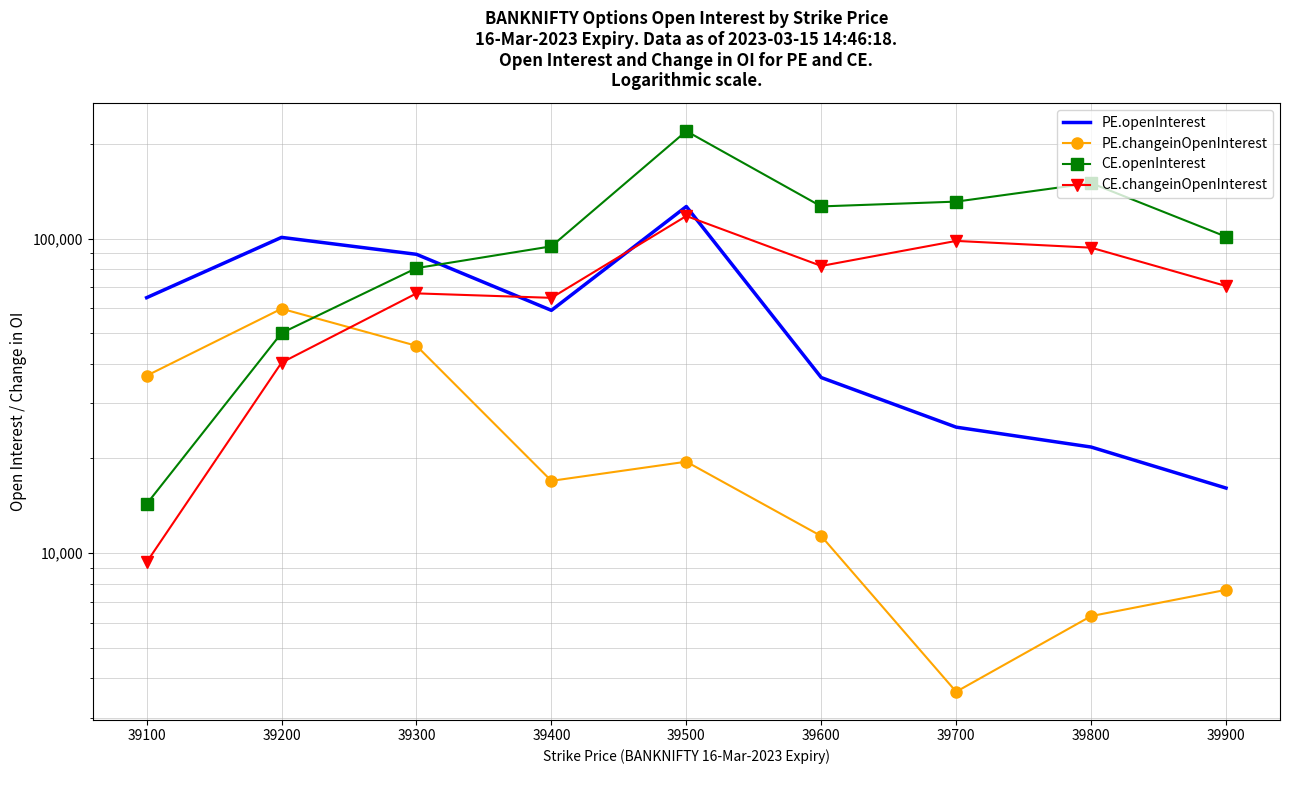

Between 39100 and 39600, which series saw the biggest shift?

CE.openInterest